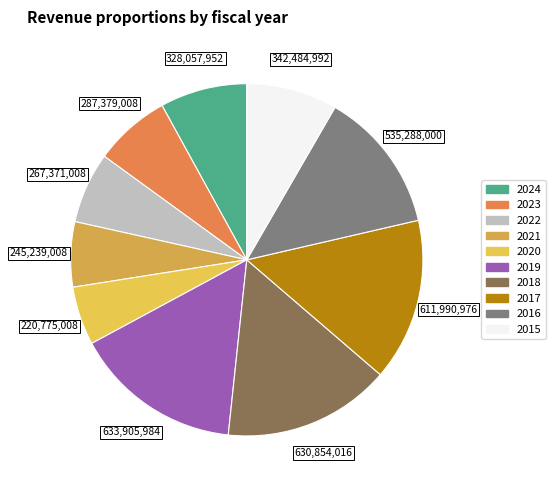

Count the number of slices in the pie.

10